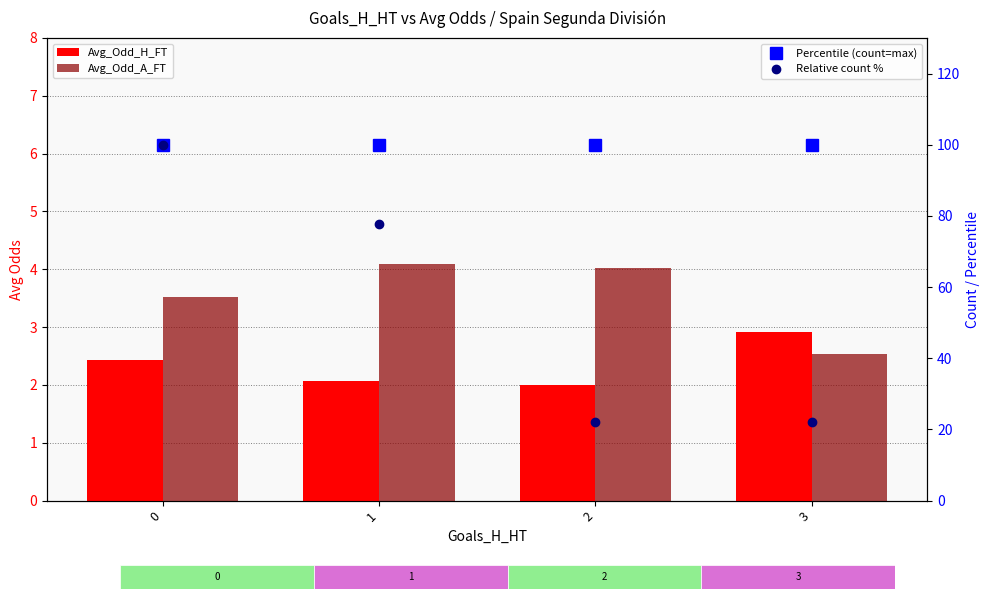

Rank the categories by Relative count % value from lowest to highest.

2, 3, 1, 0